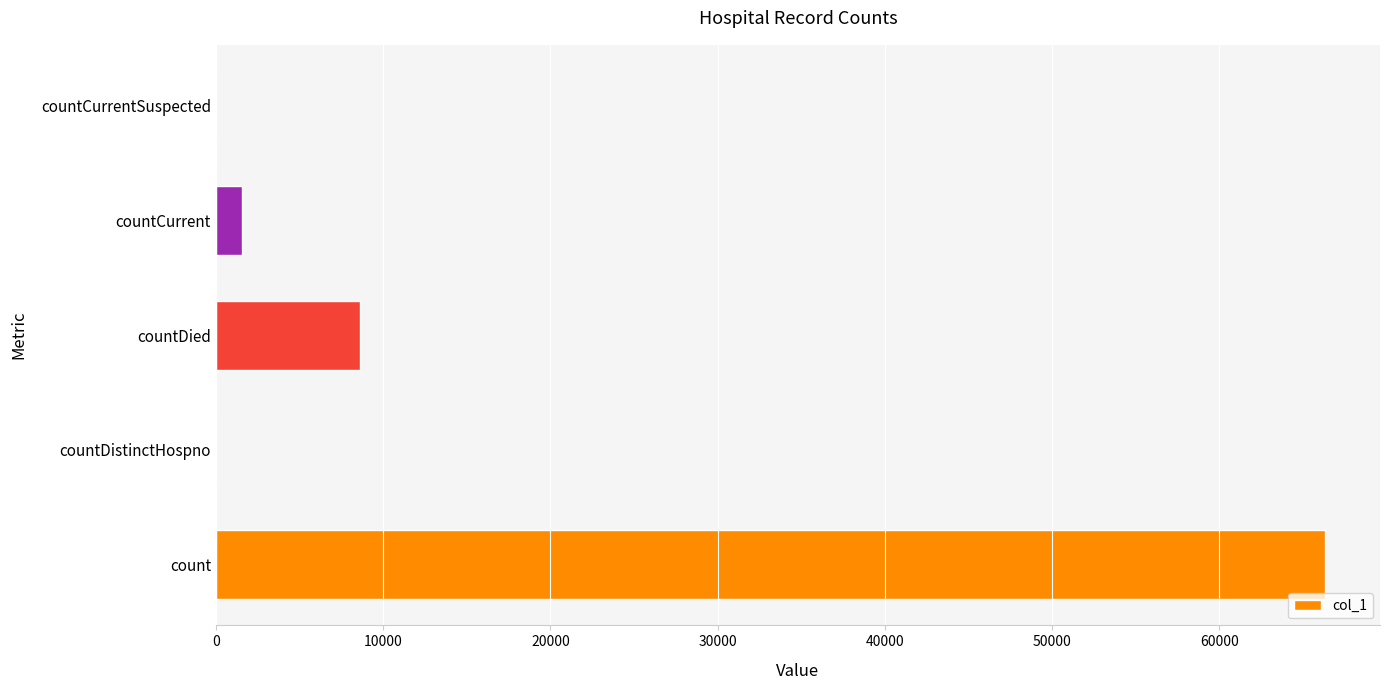

The value at countDistinctHospno is 0. True or false?

True